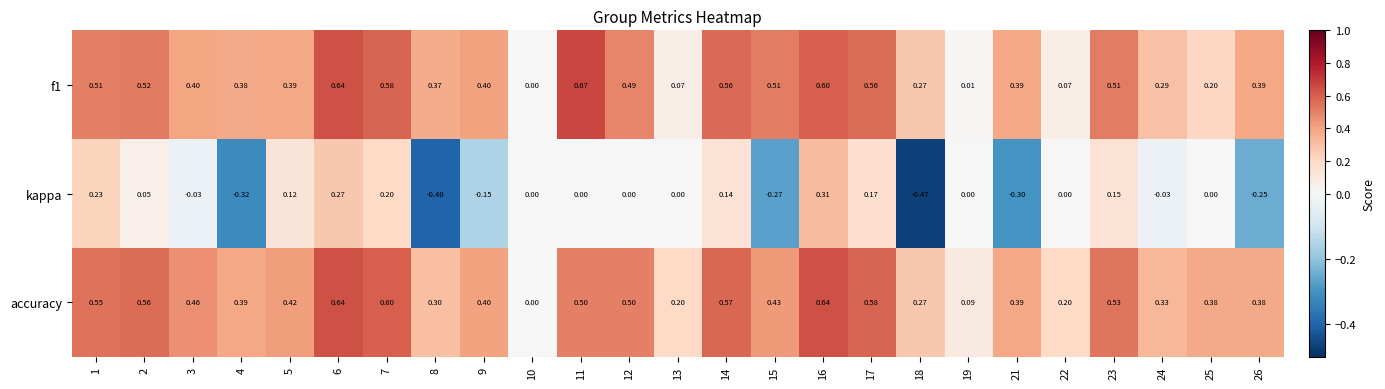

Is the value of kappa at 12 greater than the value of f1 at 24?

No